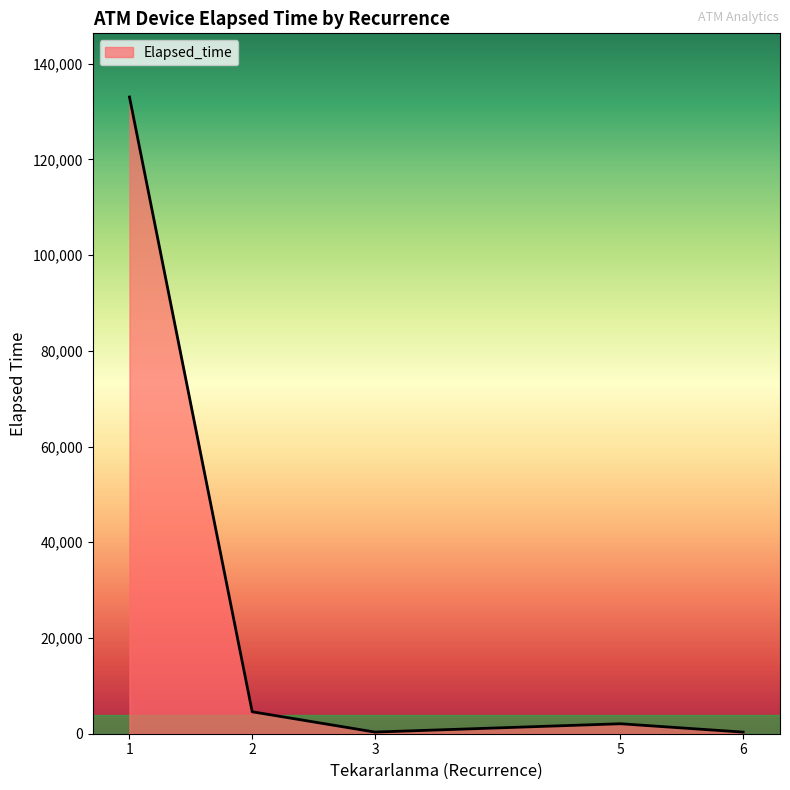

Read the value at 1, to the nearest 10.

133020